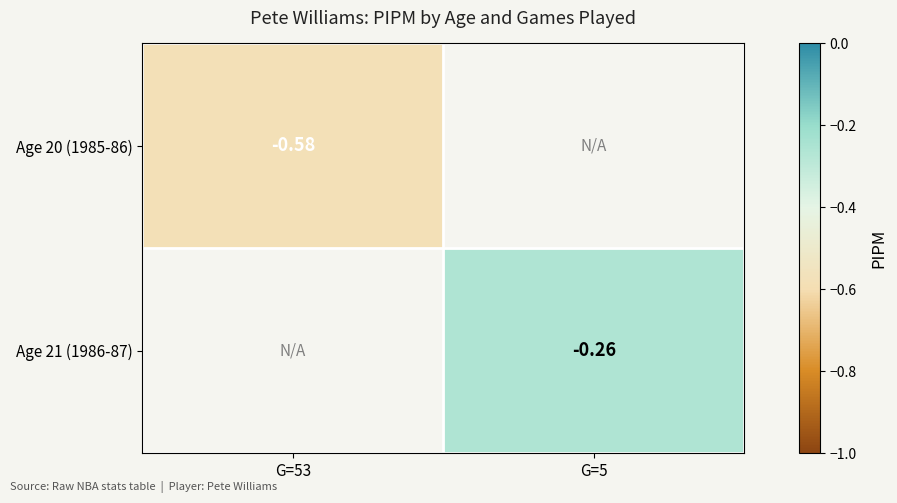

Rank the series by their average value, from lowest to highest.

Age 20 (1985-86), Age 21 (1986-87)